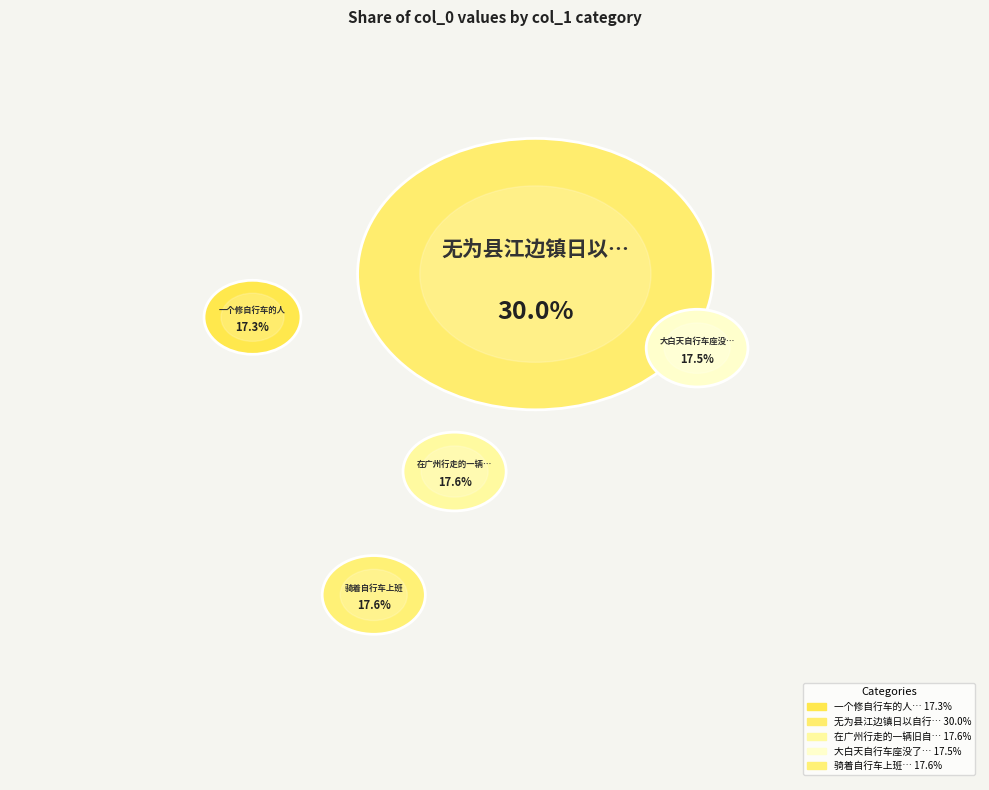

What is the largest slice in the pie chart?

无为县江边镇日以自行车为戏